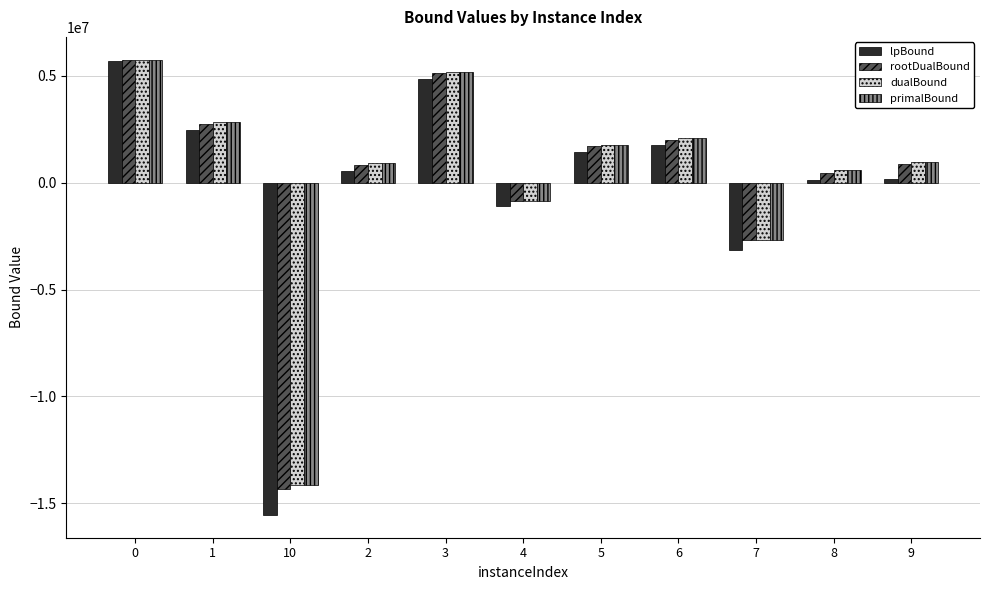

Between 1 and 10, which series saw the biggest shift?

lpBound